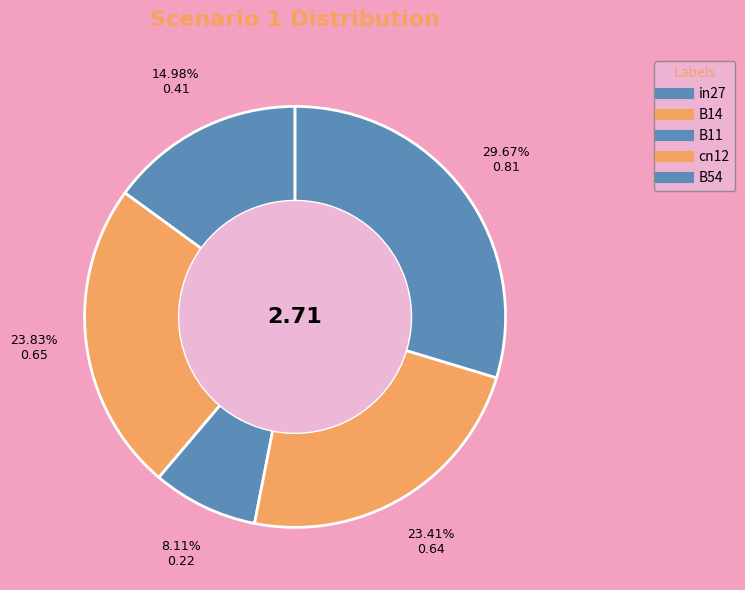

How many segments does this pie chart have?

5